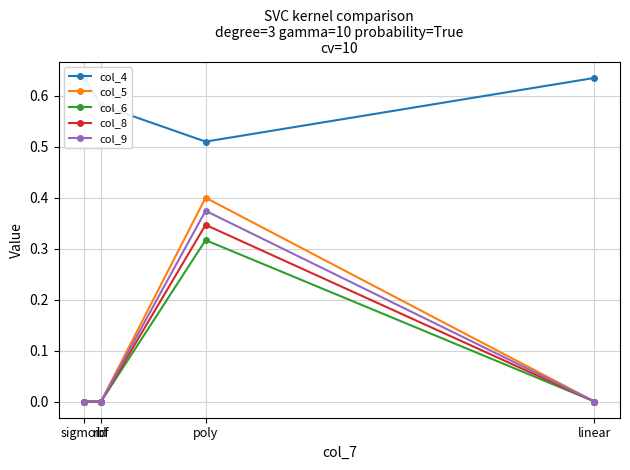

Reading left to right, transcribe all the data shown in this chart.

col_4: 0.6	0.5	0.6	0.6
col_5: 0.0	0.4	0.0	0.0
col_6: 0.0	0.3	0.0	0.0
col_8: 0.0	0.3	0.0	0.0
col_9: 0.0	0.4	0.0	0.0